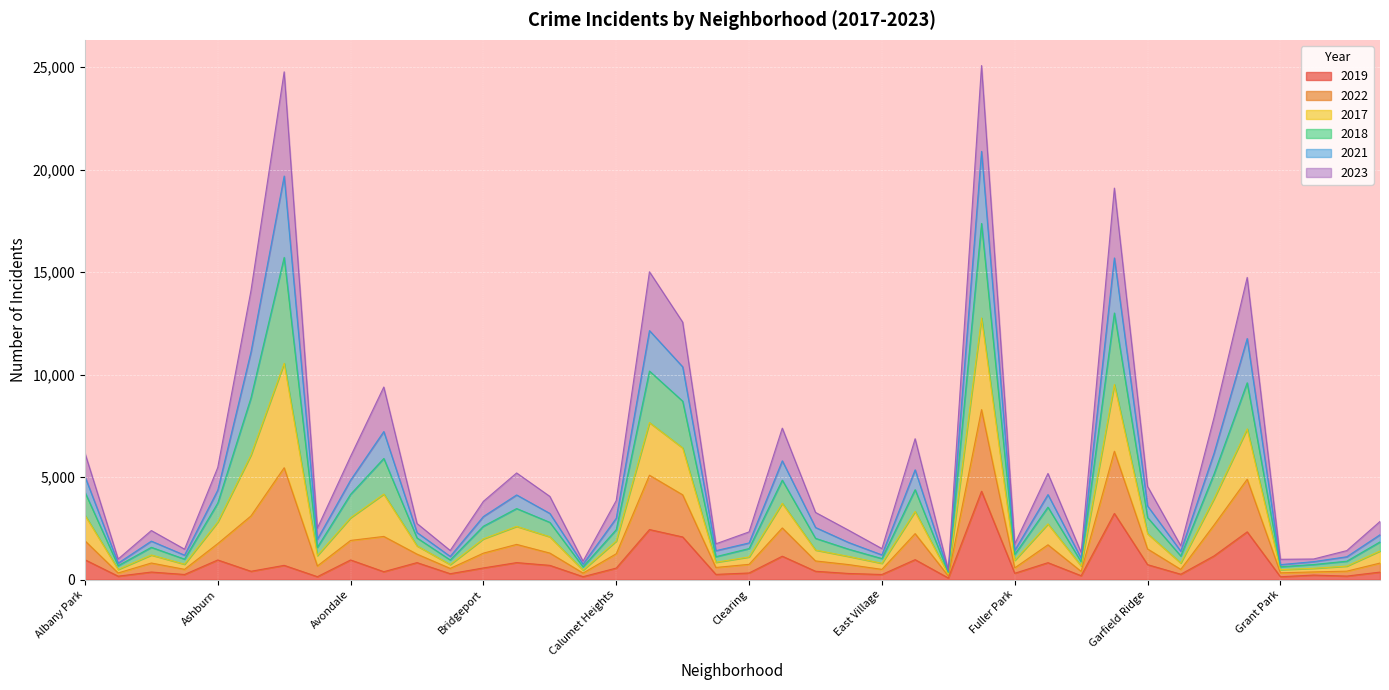

What are all the series names shown in the legend?

2019, 2022, 2017, 2018, 2021, 2023